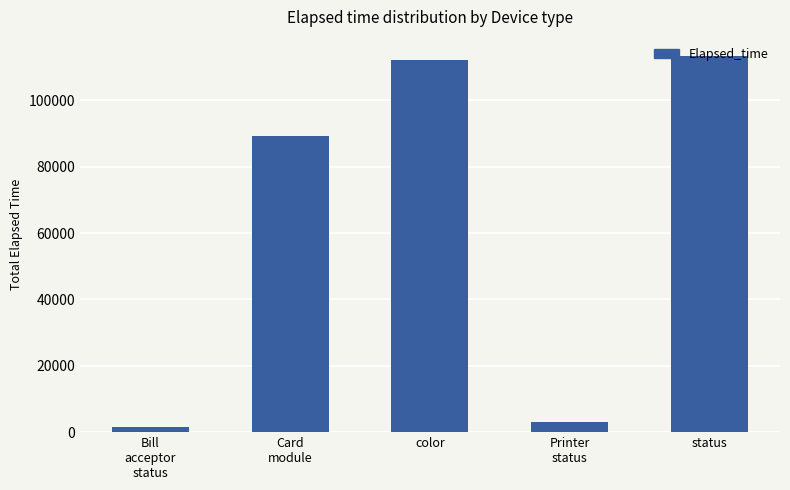

Reading right to left, list all the values displayed in this chart.

113471	2927	112225	89267	1442